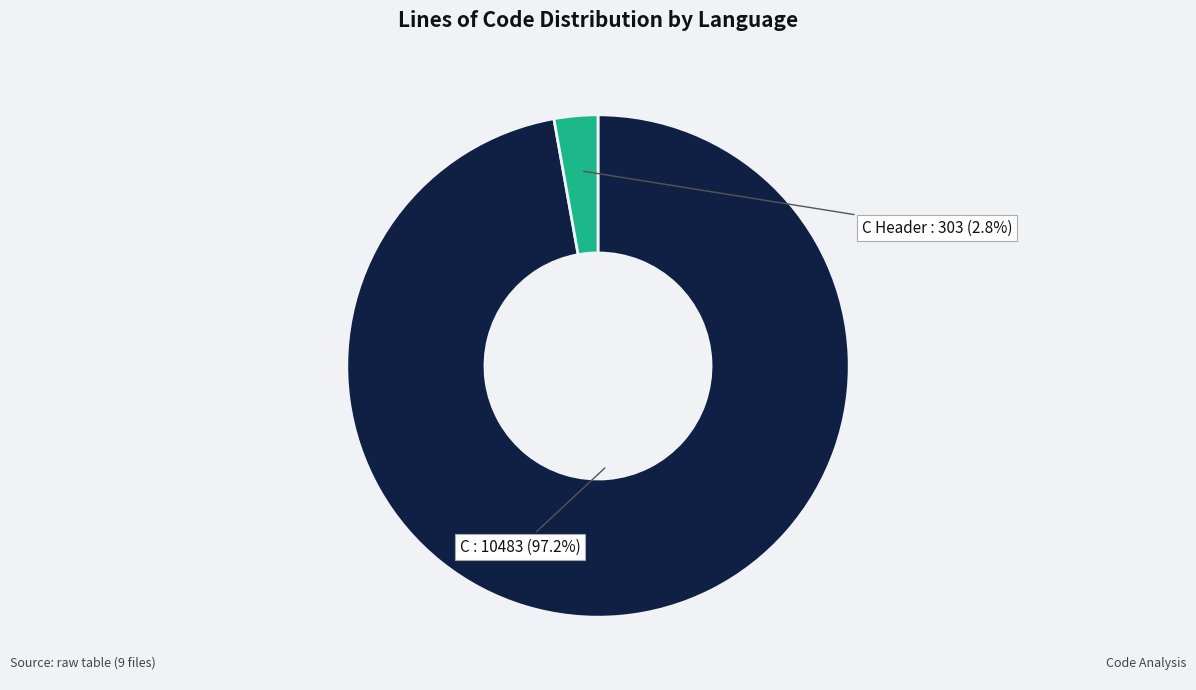

Which has a higher value, C Header or C?

C